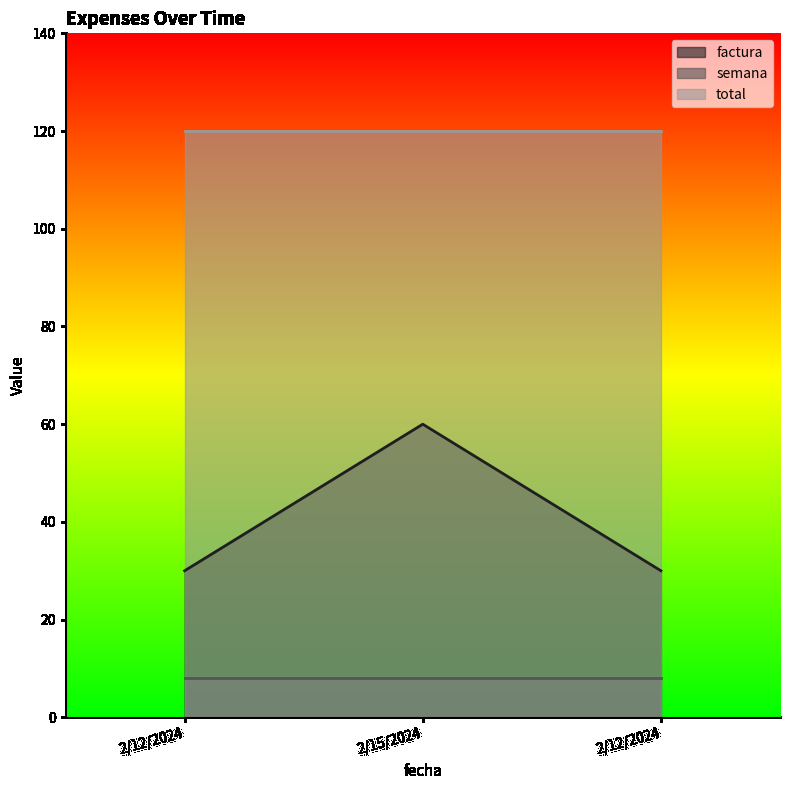

Which series has the widest spread of values?

factura